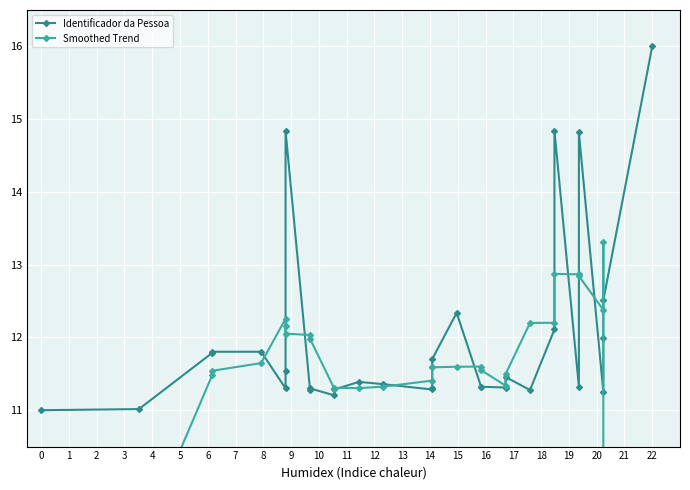

The value of Identificador da Pessoa at 19 is 18.5. True or false?

False